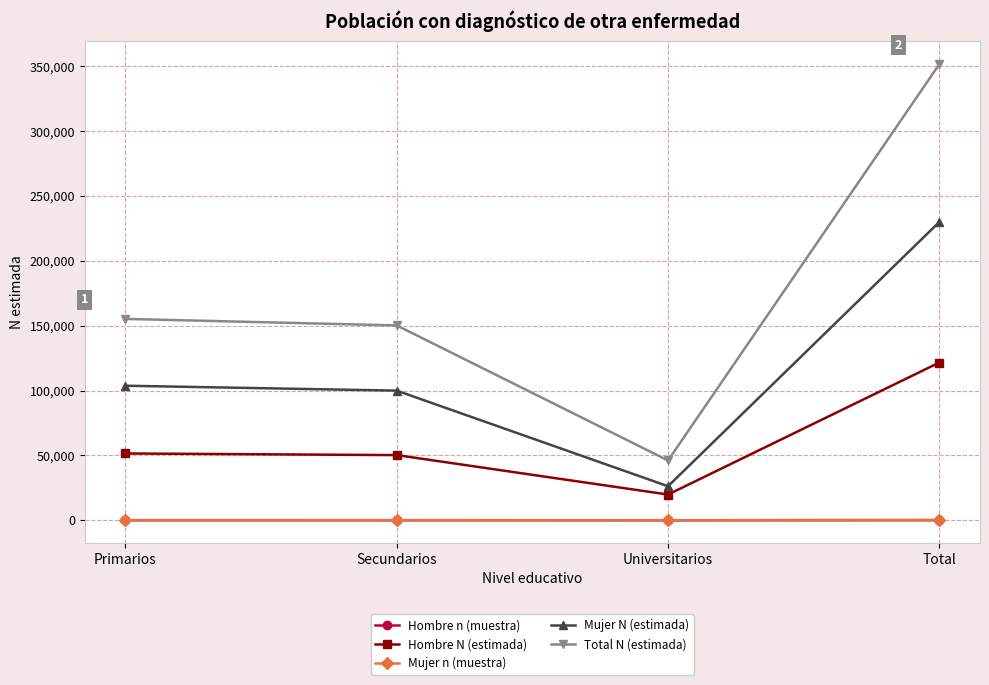

Count the number of data series in this chart.

5